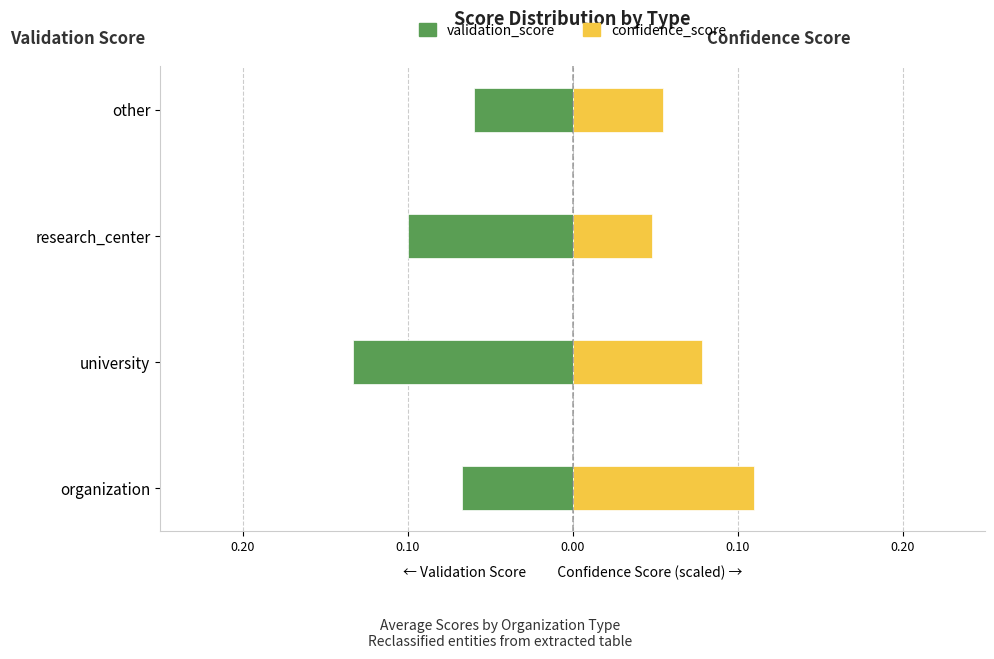

Rank the series by their average value, from highest to lowest.

confidence_score, validation_score